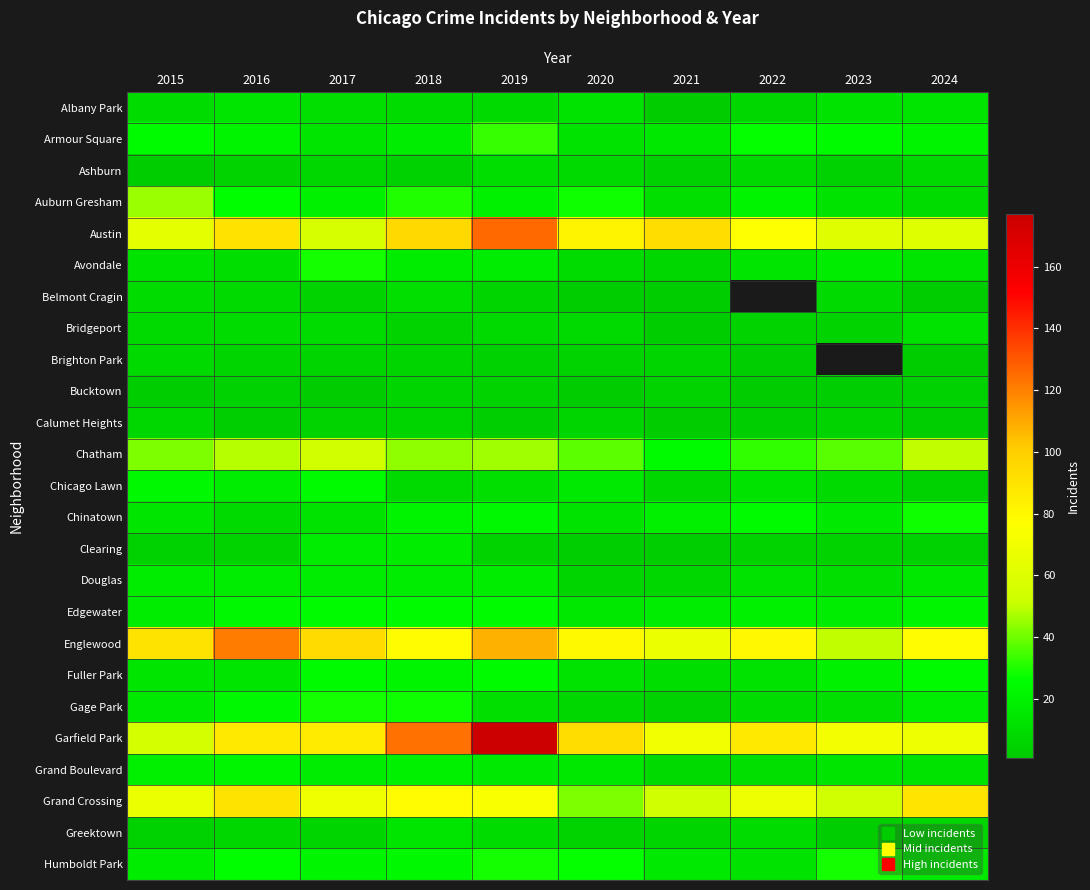

What is the sum of the Grand Crossing values at 2016 and 2023?

143.0